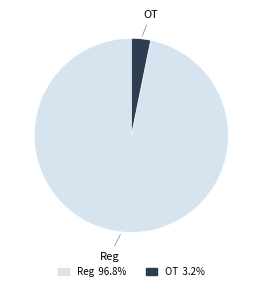

Is it true that Reg is 88% of the pie?

False